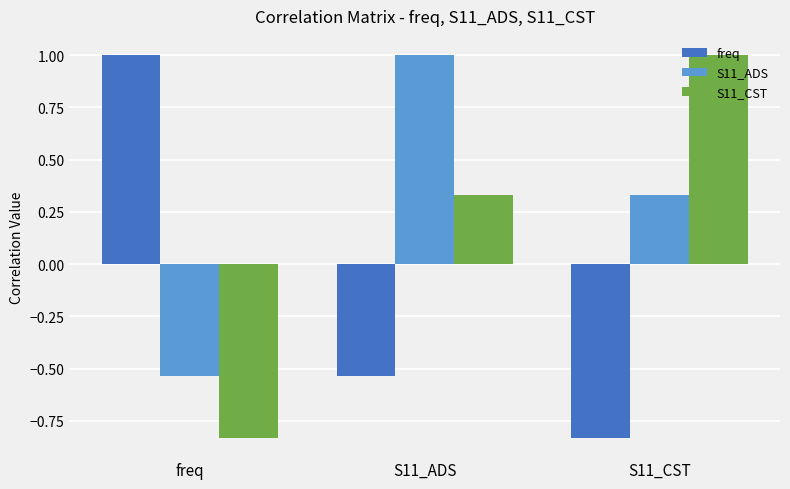

What is the maximum value for S11_CST?

1.0